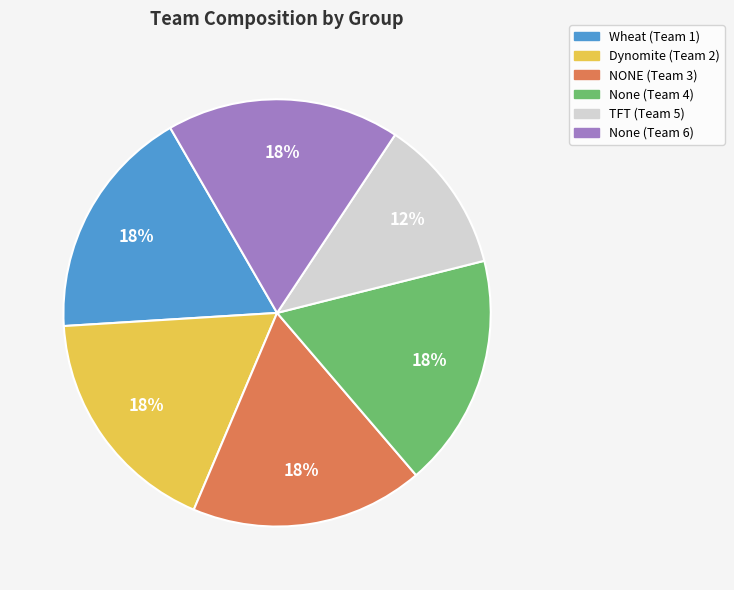

To the nearest percent, what percentage of the pie is TFT (Team 5)?

12%